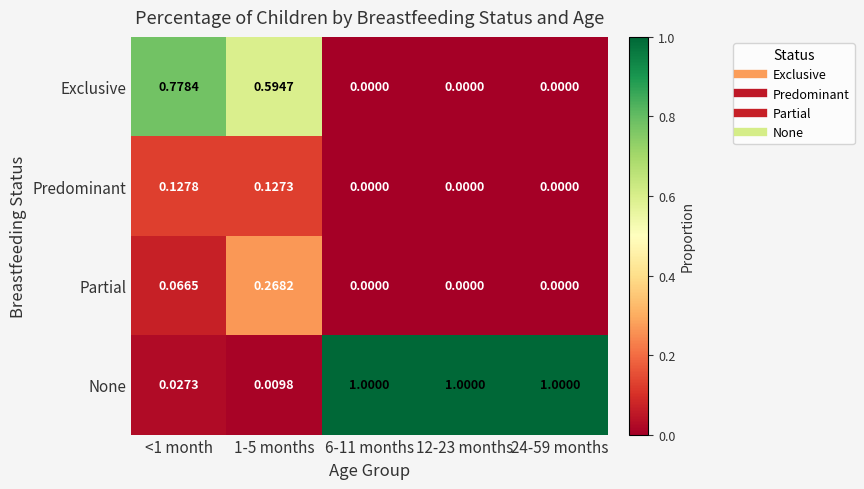

At <1 month, list the series in order from smallest to largest.

None, Partial, Predominant, Exclusive